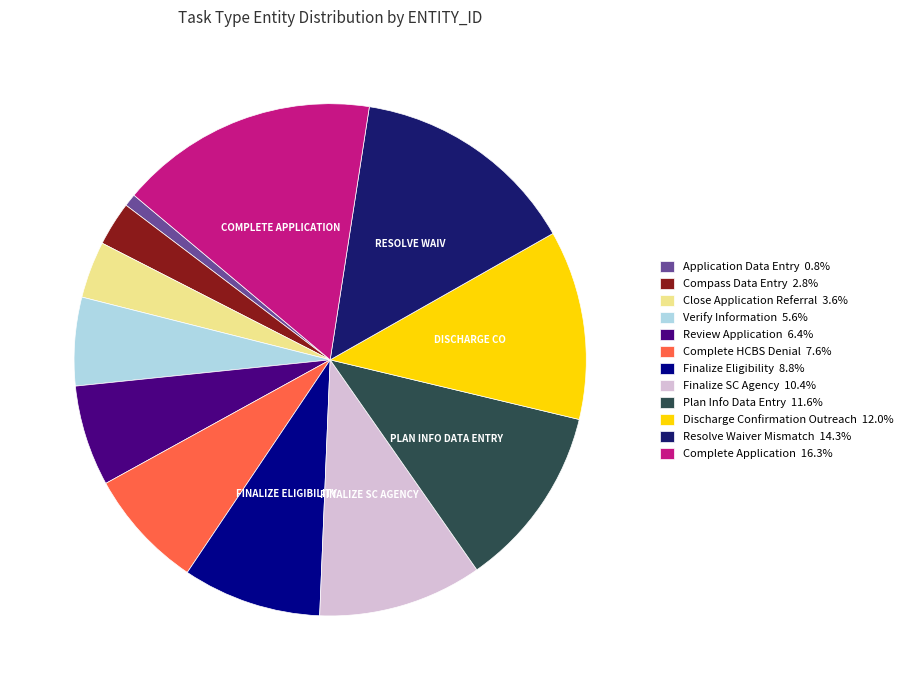

Which slice is the largest?

Complete Application